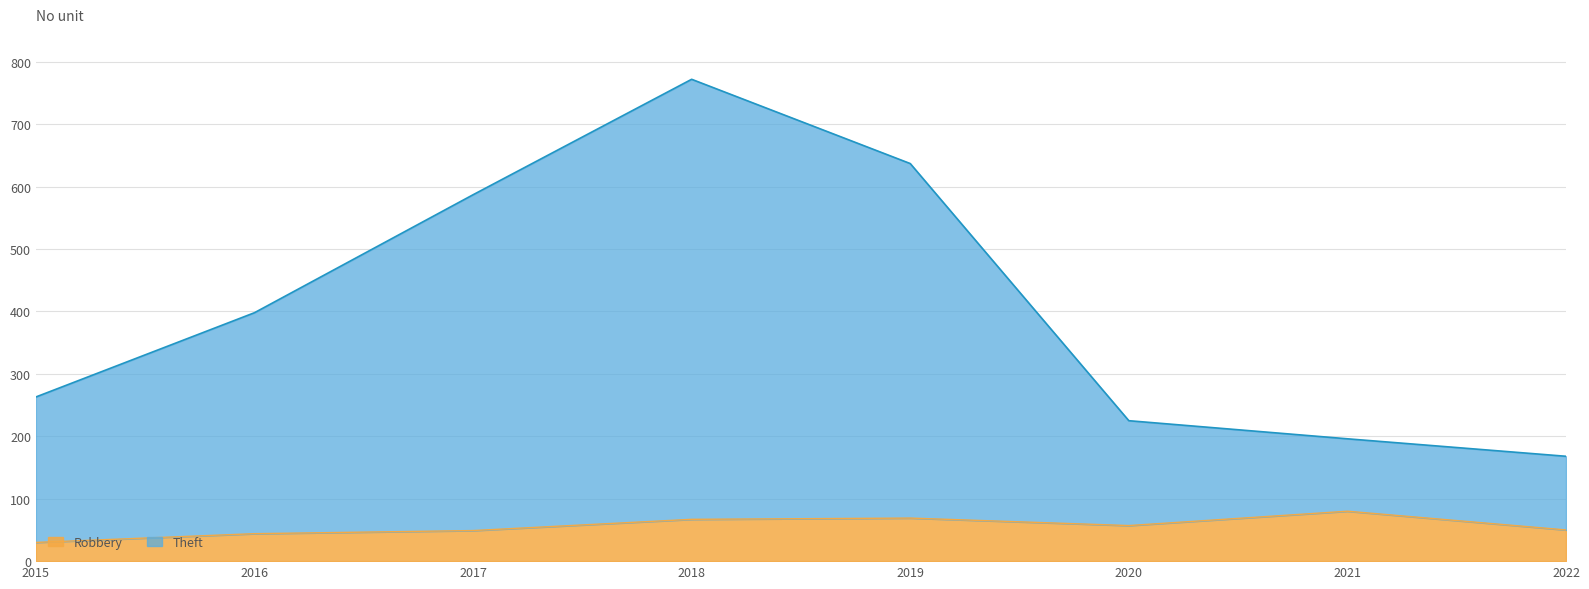

Read the Robbery value at 2015, to the nearest 5.

30